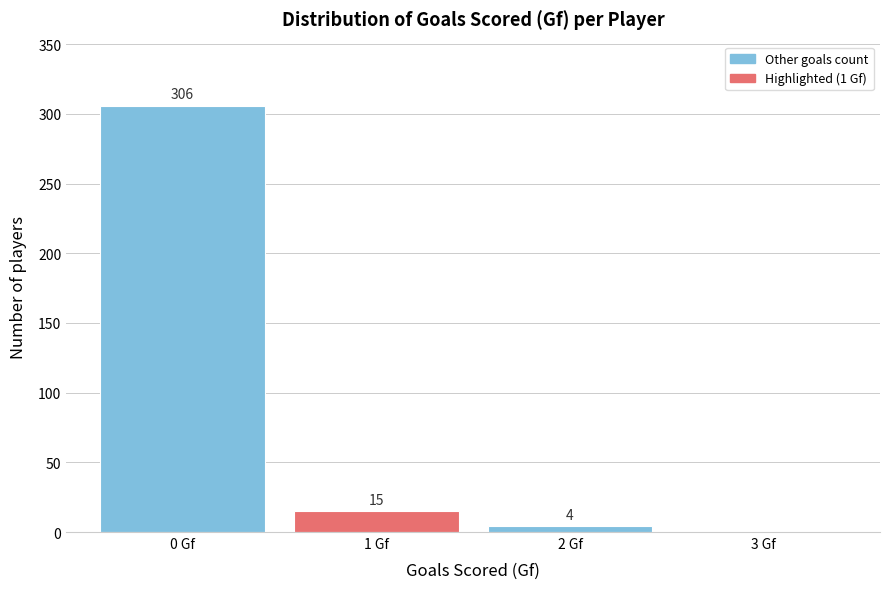

Reading left to right, transcribe all the data shown in this chart.

0 Gf=306	1 Gf=15	2 Gf=4	3 Gf=0